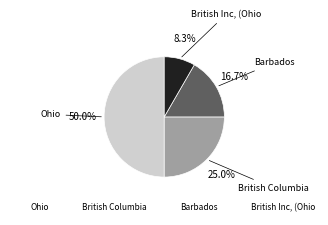

Does Barbados account for over 50% of the chart?

No